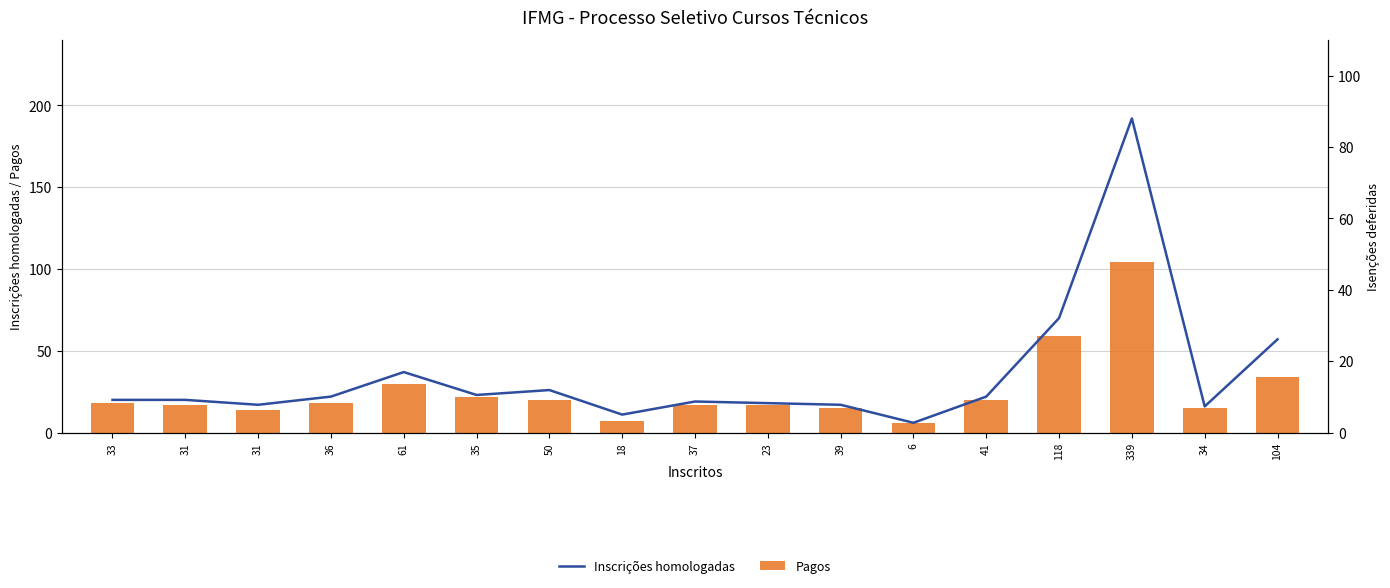

The Inscrições homologadas series shows 6 at 37. True or false?

False